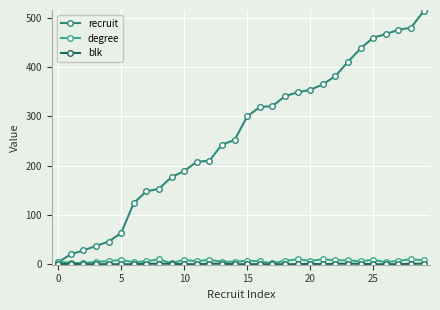

How many data points does each series have?

30